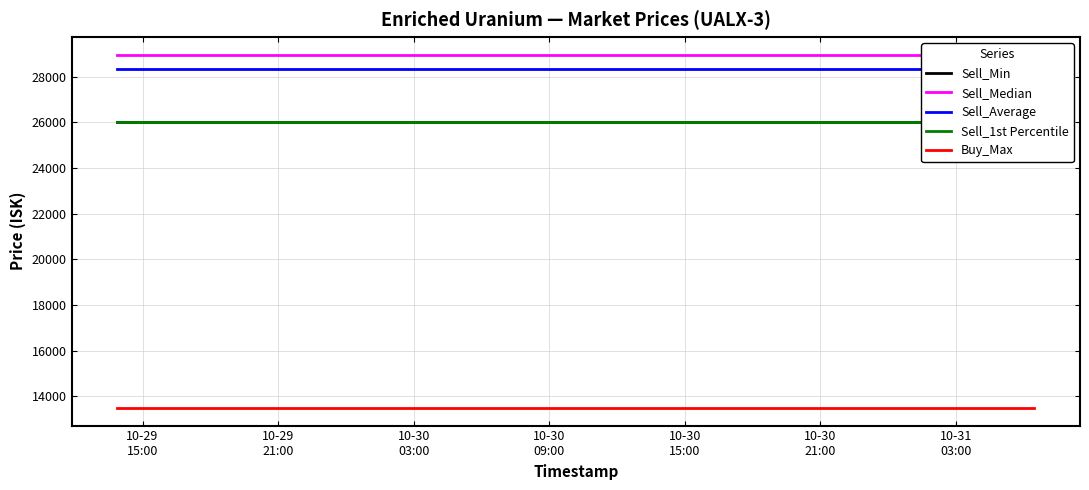

At which label is Sell_1st Percentile closest to 26000?

10-29
15:00